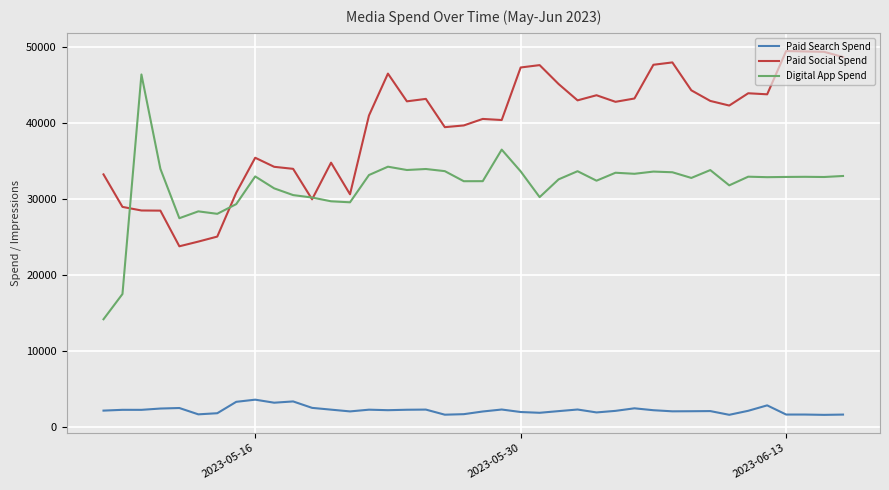

What is the maximum value for Paid Social Spend?

49424.7